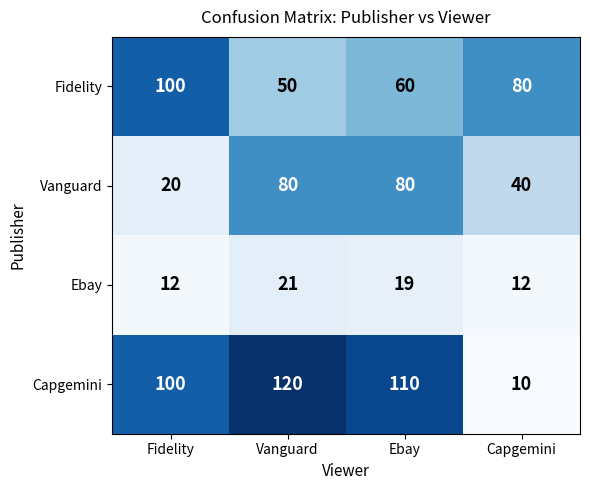

How many distinct data groups are displayed?

4